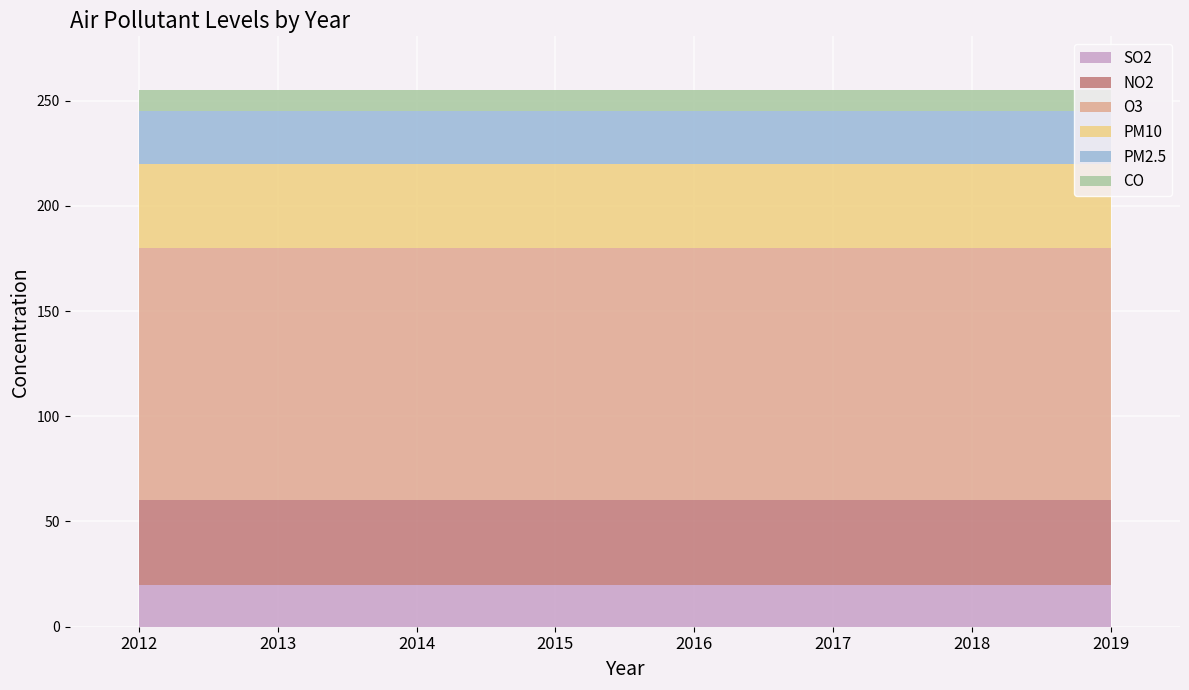

Reading right to left, what are all the values shown in this chart?

SO2: 2019=20	2018=20	2017=20	2016=20	2015=20	2014=20	2013=20	2012=20
NO2: 2019=40	2018=40	2017=40	2016=40	2015=40	2014=40	2013=40	2012=40
O3: 2019=120	2018=120	2017=120	2016=120	2015=120	2014=120	2013=120	2012=120
PM10: 2019=40	2018=40	2017=40	2016=40	2015=40	2014=40	2013=40	2012=40
PM2.5: 2019=25	2018=25	2017=25	2016=25	2015=25	2014=25	2013=25	2012=25
CO: 2019=10	2018=10	2017=10	2016=10	2015=10	2014=10	2013=10	2012=10